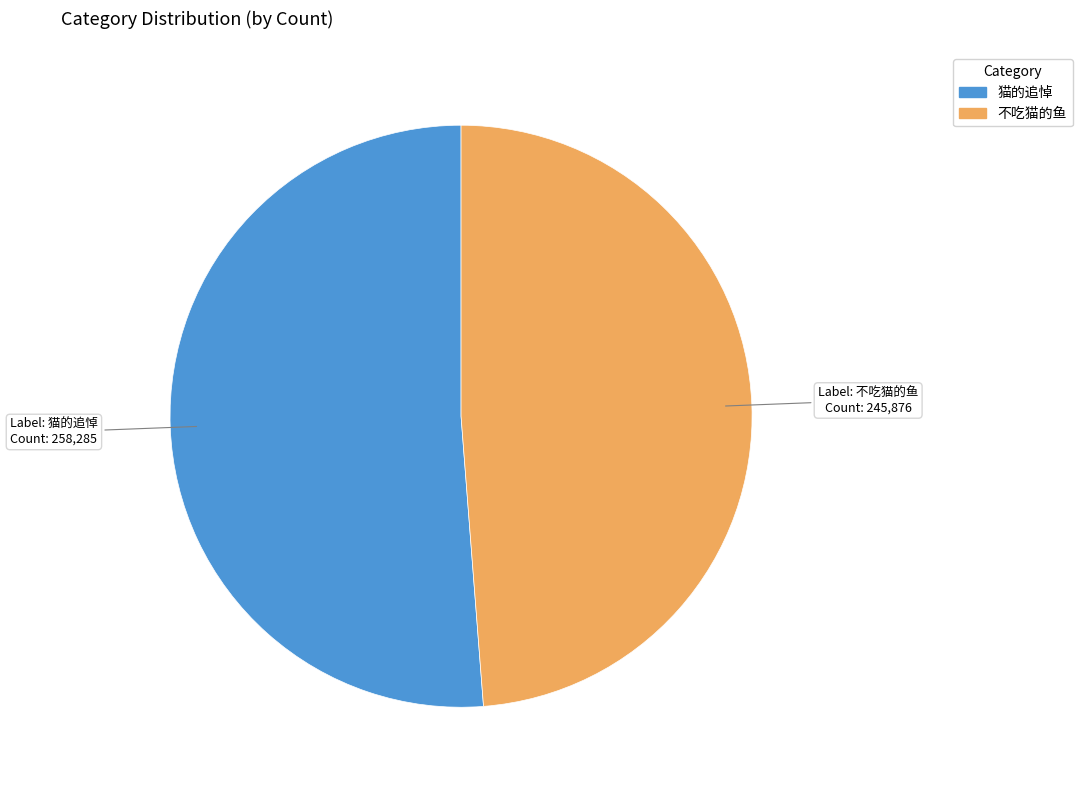

Combined, do 猫的追悼 and 不吃猫的鱼 account for over 50%?

Yes